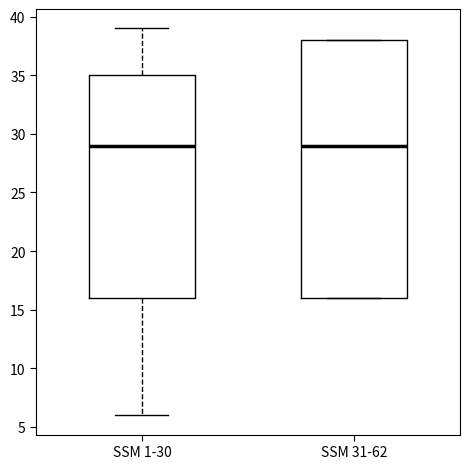

Where does the median line of the box for SSM 31-62 sit on the y-axis? The values are not printed on the chart, so give them approximately, as read against the axis.

29